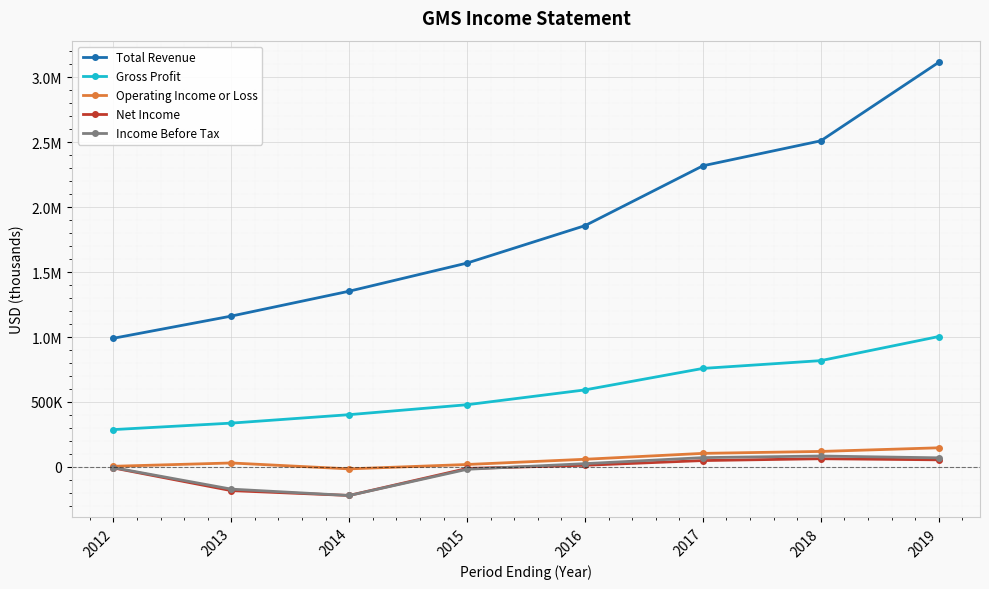

What are all the series names shown in the legend?

Total Revenue, Gross Profit, Operating Income or Loss, Net Income, Income Before Tax